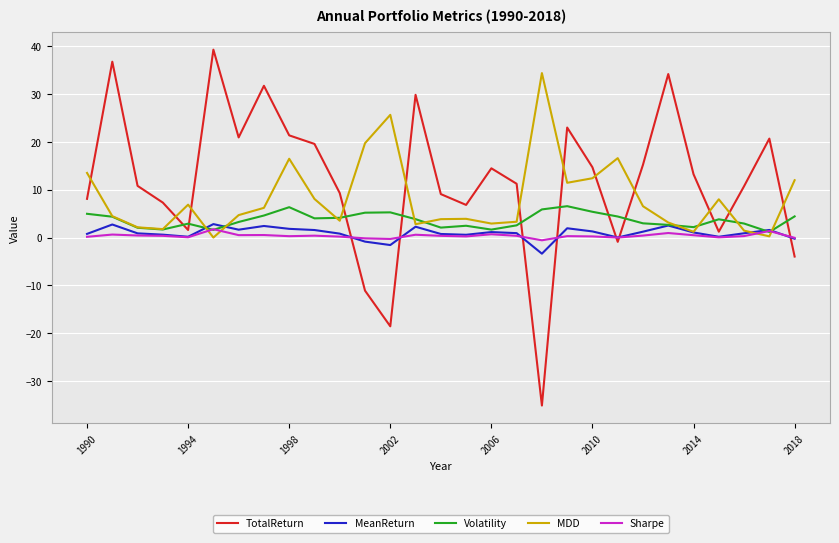

True or false: Volatility and TotalReturn cross at least once.

True